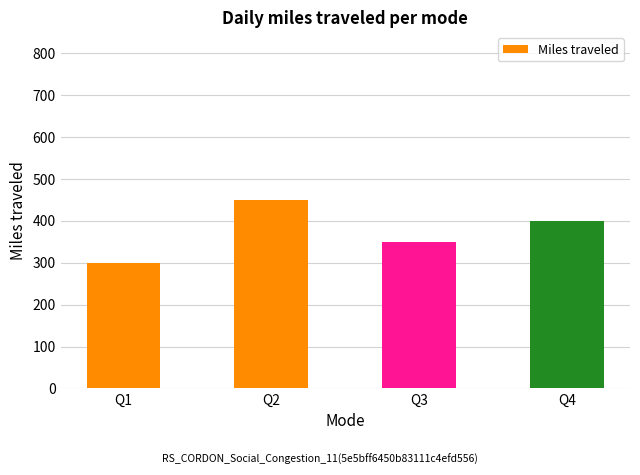

Count the values in the range 350 to 450.

3